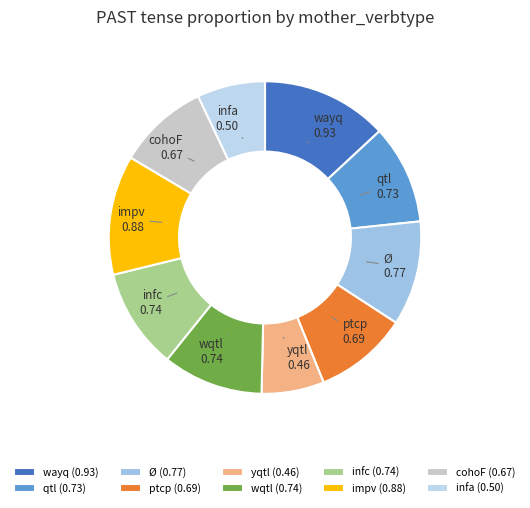

The yqtl slice represents 1% of the pie. True or false?

False